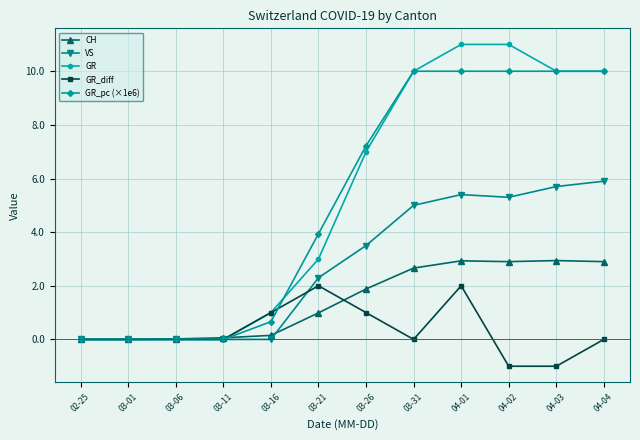

True or false: GR has more than 2 points higher than both neighbors.

False